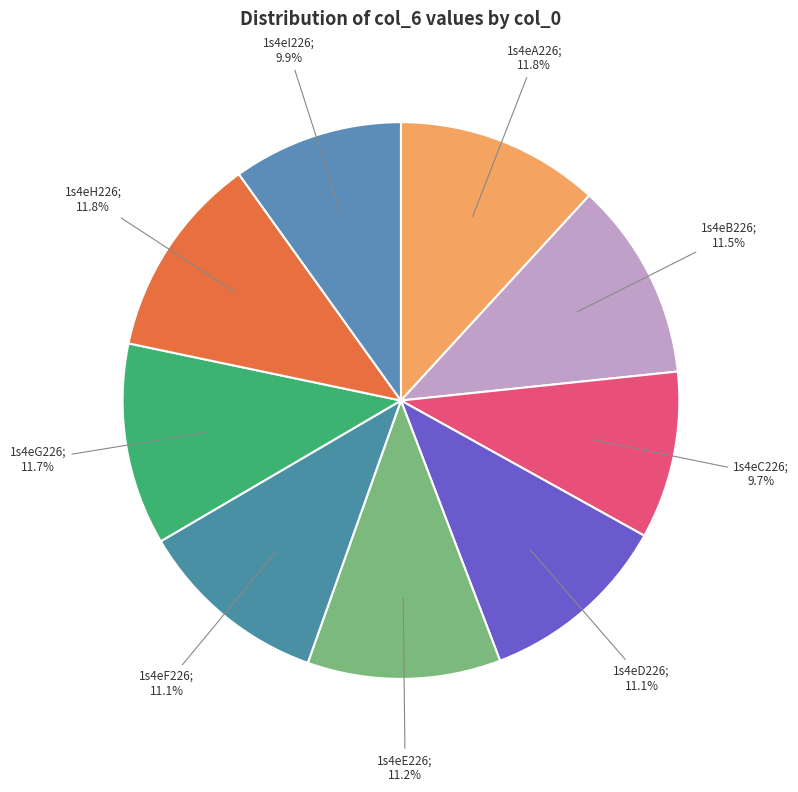

Which slice is the smallest?

1s4eC226